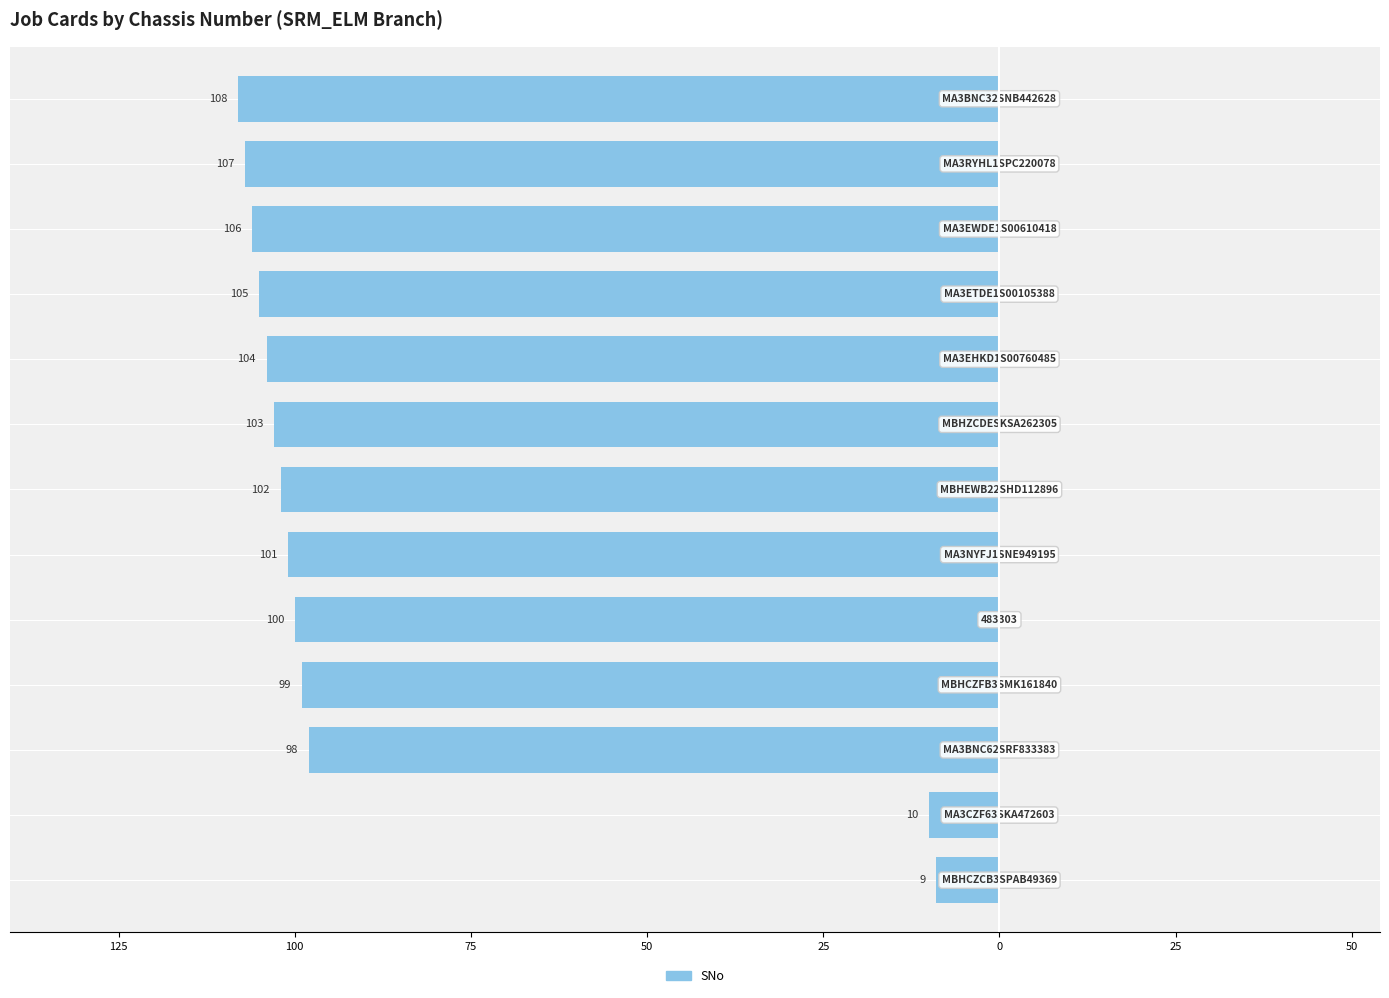

How many data points are less than -102?

6